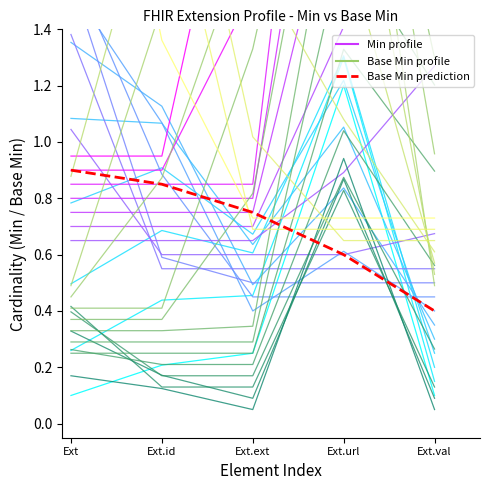

True or false: Base Min prediction has more than 0 points higher than both neighbors.

False